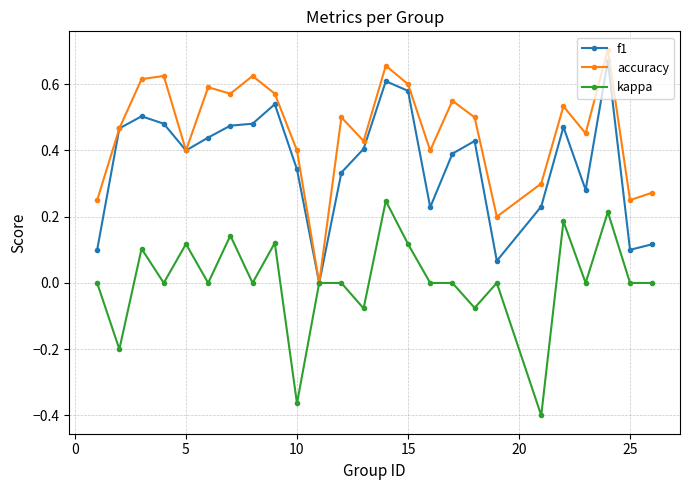

List the series in order of their overall mean, highest first.

accuracy, f1, kappa